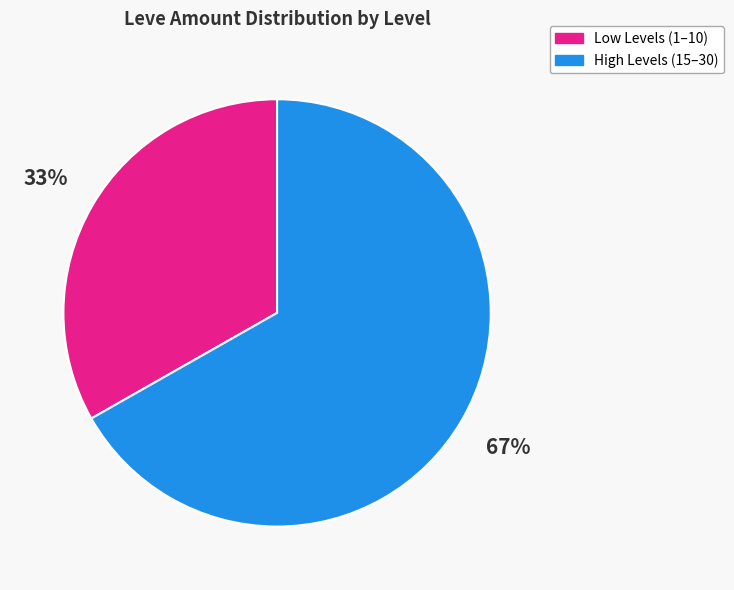

To the nearest percent, what is the average slice percentage?

50%